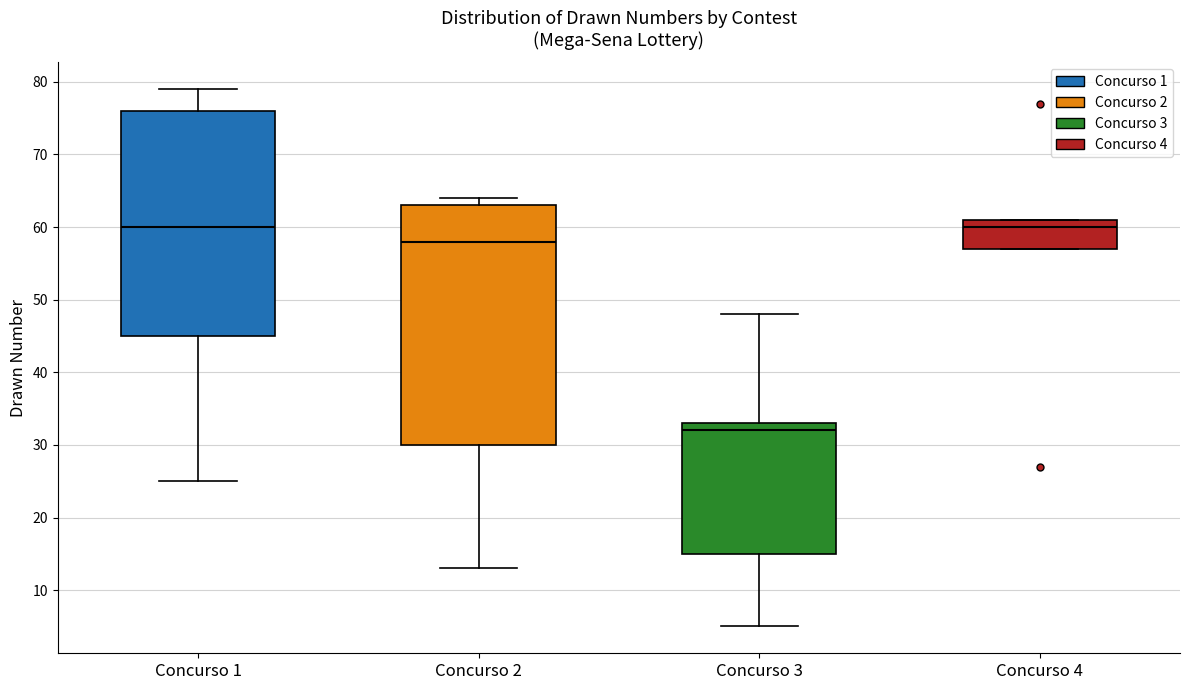

Reading left to right, transcribe this box plot: for each box, give where its median line is, the range the box spans, and where its two whiskers end, as read against the y-axis. The values are not printed on the chart, so give them approximately, as read against the axis.

Concurso 1: median 60, box 45 to 76, whiskers 25 to 79
Concurso 2: median 58, box 30 to 63, whiskers 13 to 64
Concurso 3: median 32, box 15 to 33, whiskers 5 to 48
Concurso 4: median 60, box 57 to 61, whiskers 57 to 61